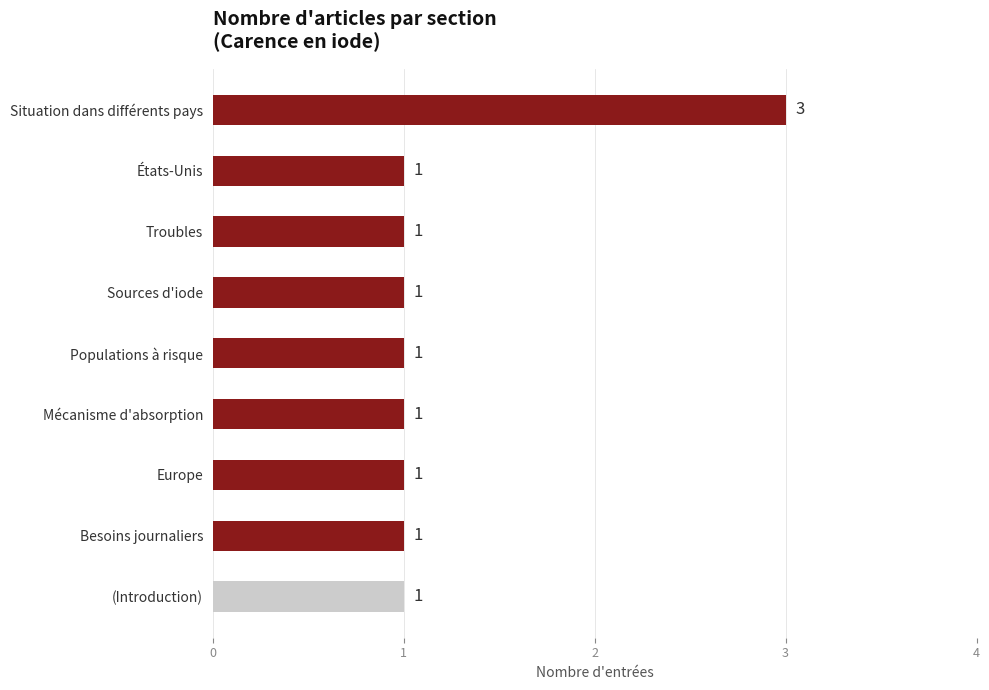

True or false: the data shows 2 at Troubles.

False